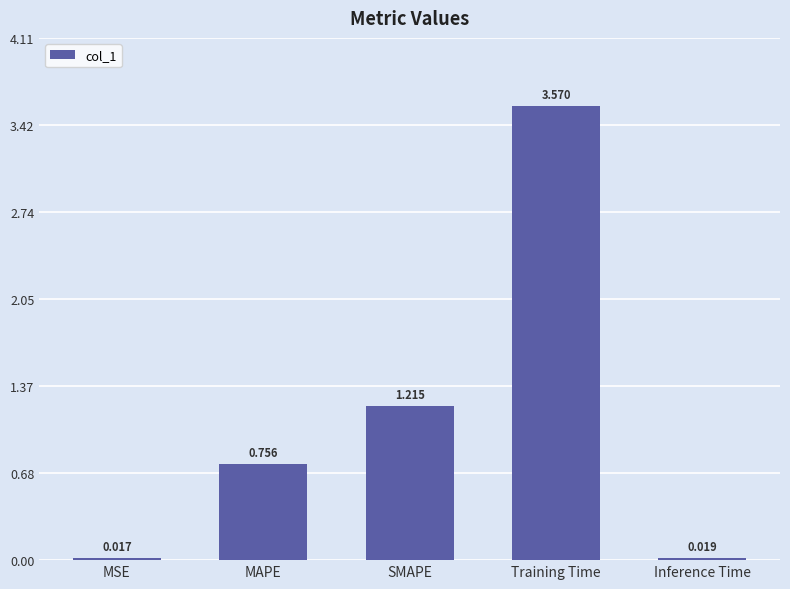

At which category does the chart reach its peak across all series?

Training Time